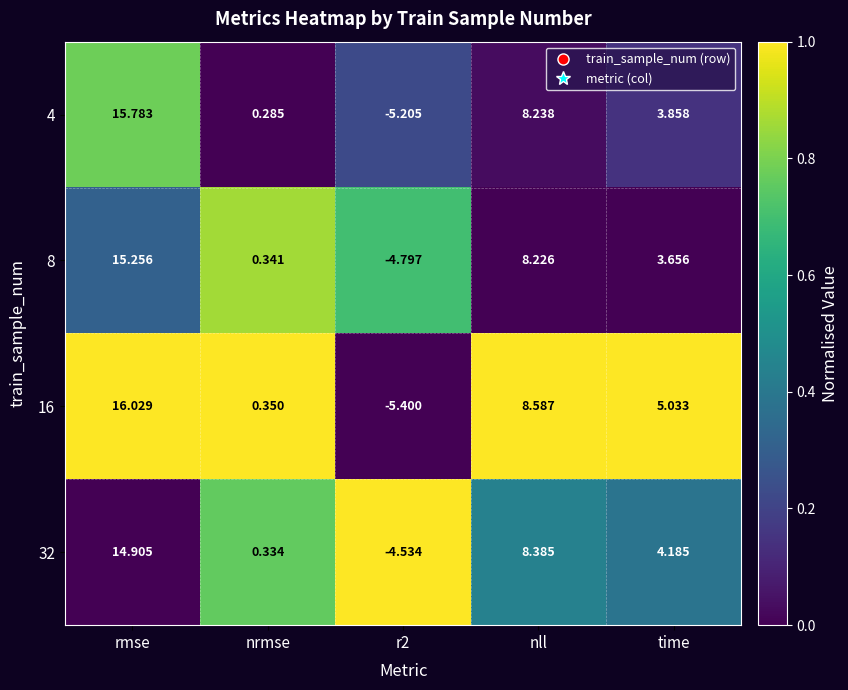

At which category is the sum across all series the highest?

rmse